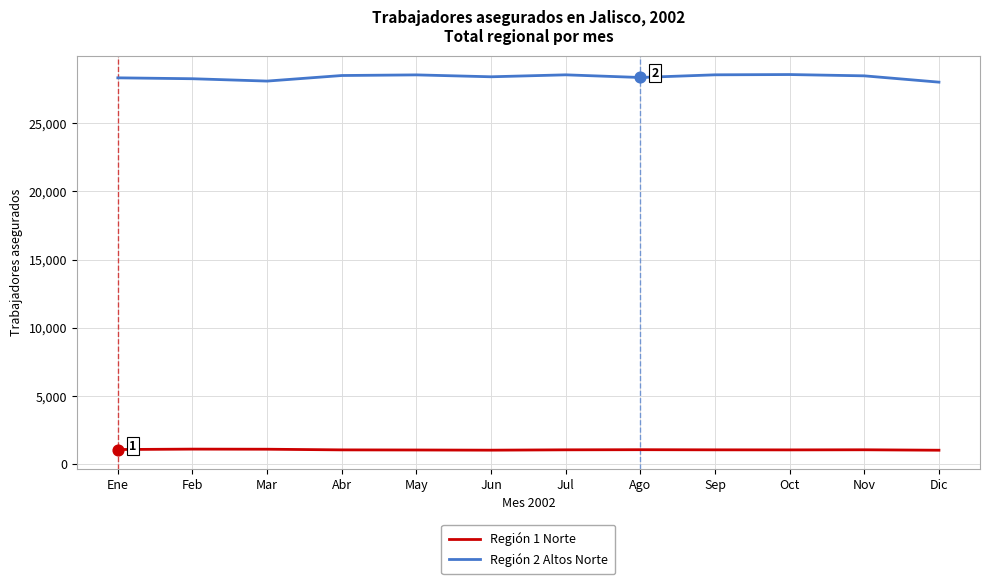

Which series has the widest spread of values?

Región 2 Altos Norte